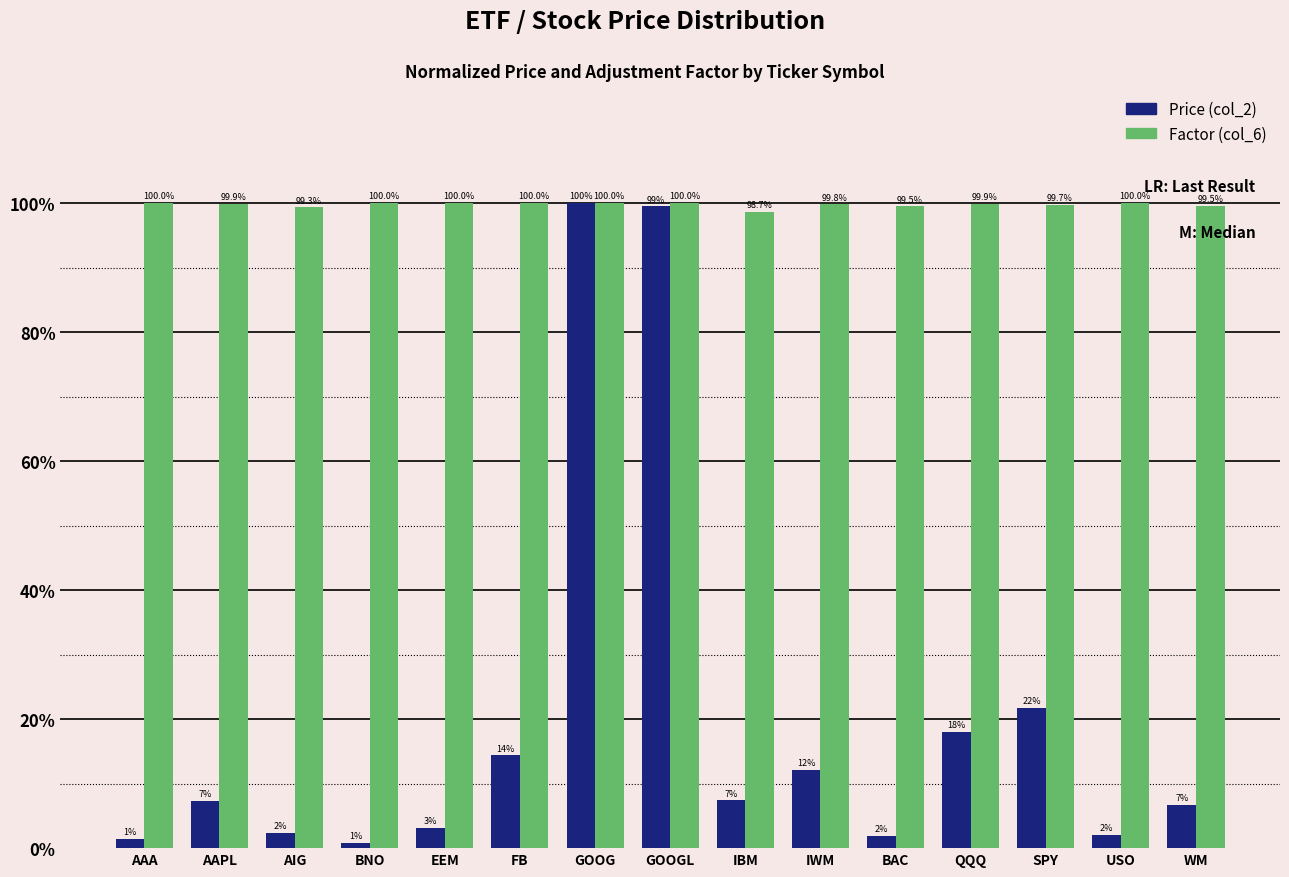

What is the total value across all series at SPY?

1.2